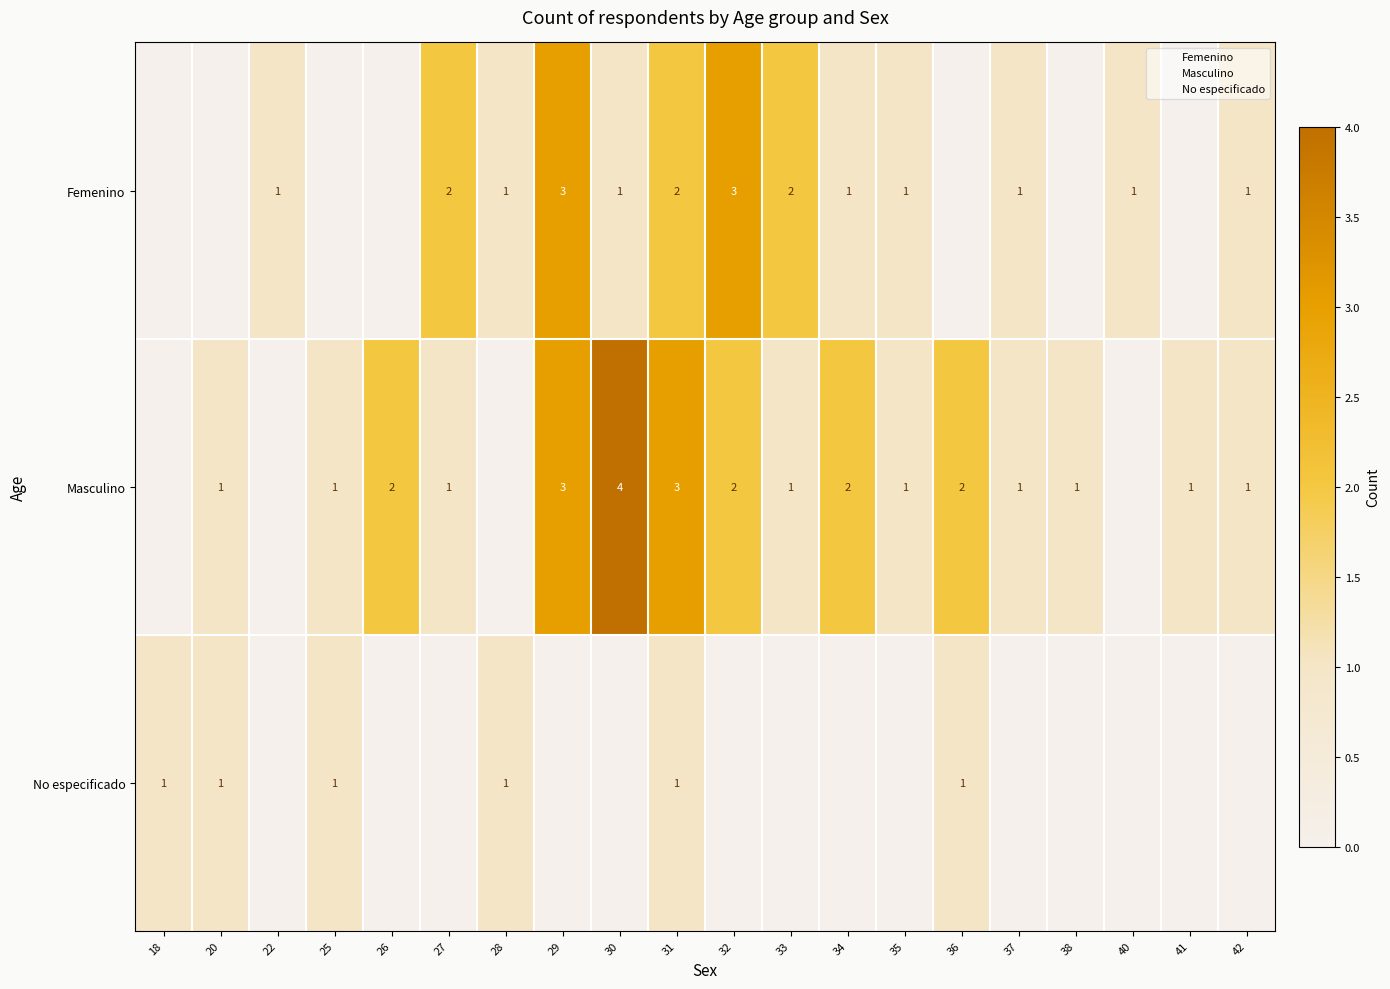

The Femenino series shows 2 at 27. True or false?

True